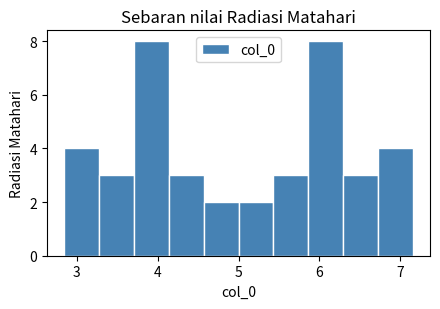

Reading left to right, list every bar in this chart as the range it spans on the x-axis followed by its height. Neither the bar edges nor the heights are printed on the chart, so give them approximately, as read against the axes.

2.8 to 3.3: 4
3.3 to 3.7: 3
3.7 to 4.1: 8
4.1 to 4.6: 3
4.6 to 5.0: 2
5.0 to 5.4: 2
5.4 to 5.9: 3
5.9 to 6.3: 8
6.3 to 6.7: 3
6.7 to 7.2: 4